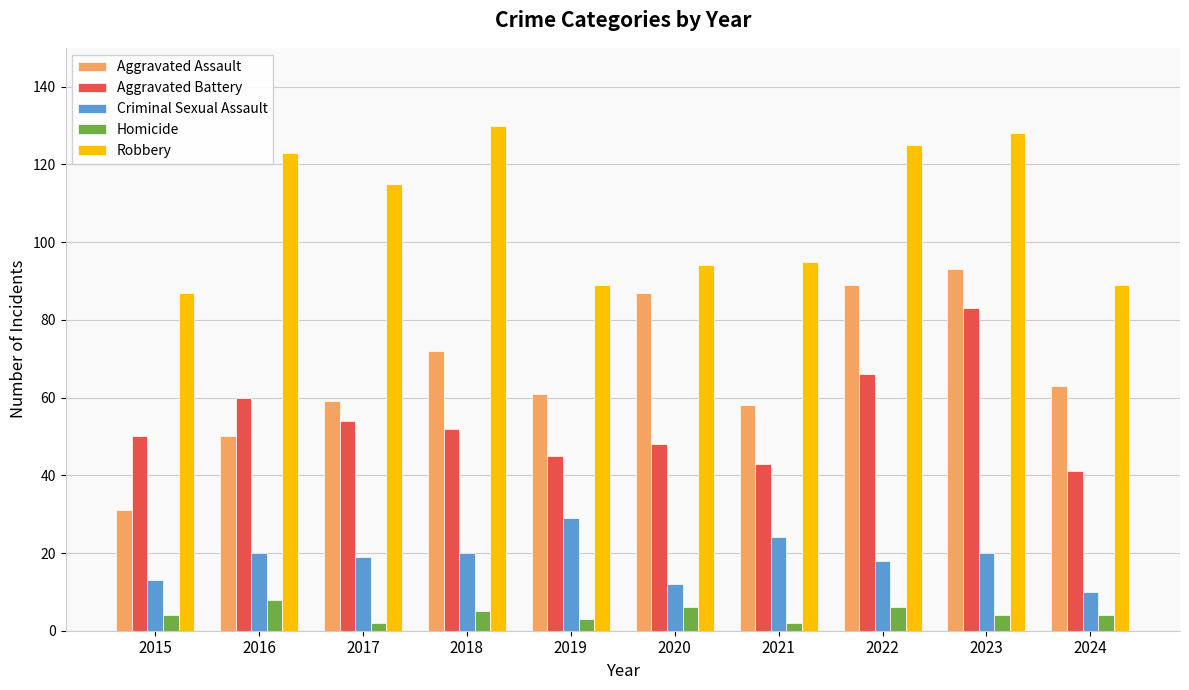

What is the smallest value displayed?

2